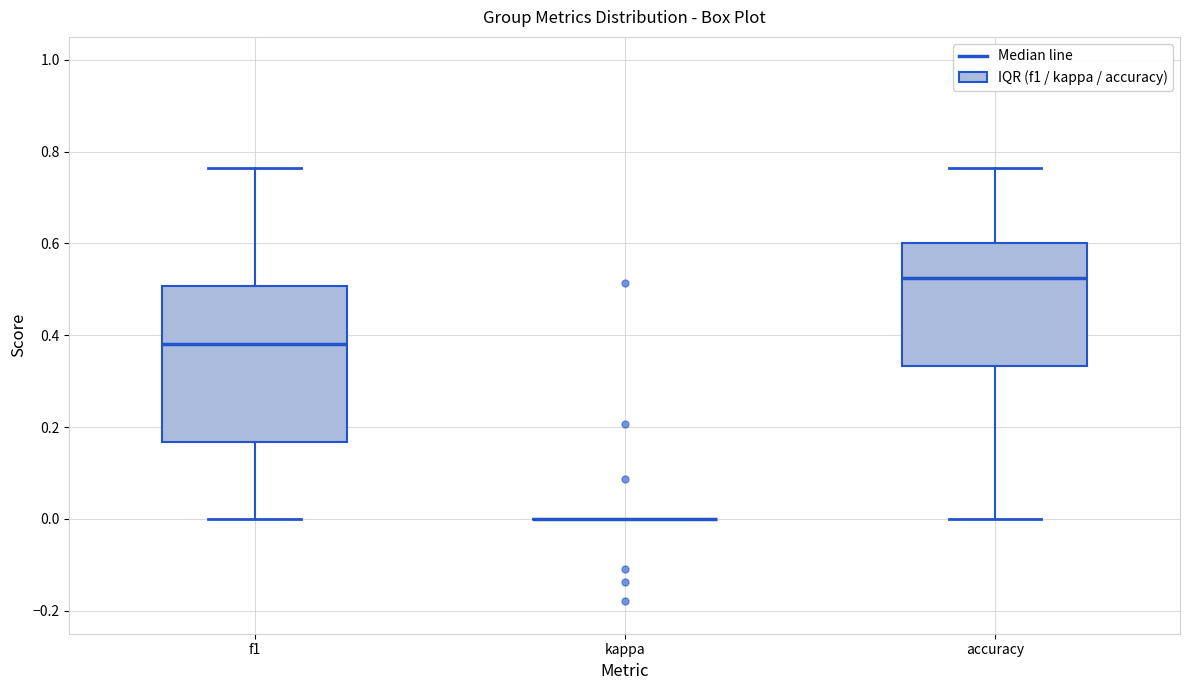

Where does the lower whisker of the box for accuracy end on the y-axis? The values are not printed on the chart, so give them approximately, as read against the axis.

0.00